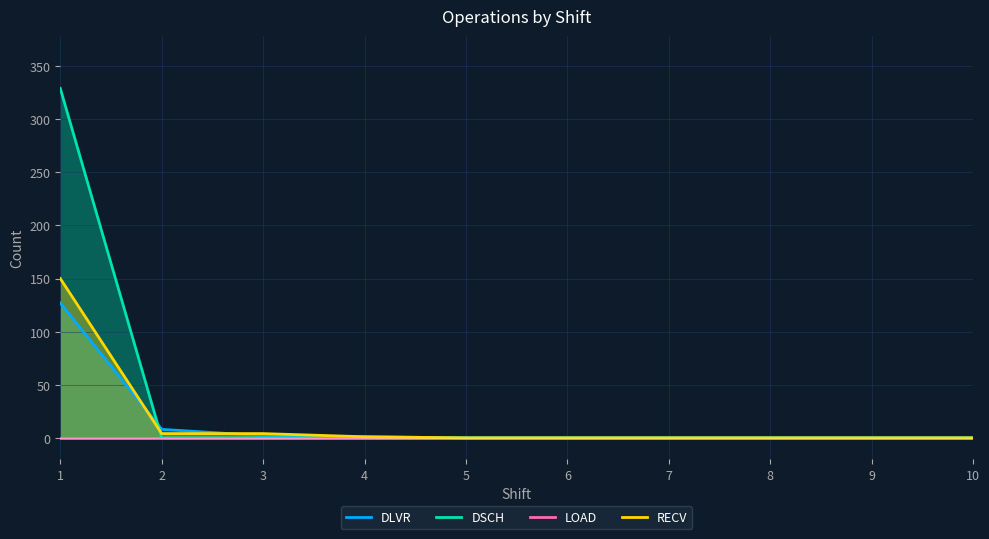

True or false: LOAD has a value of 0 at 9.

True